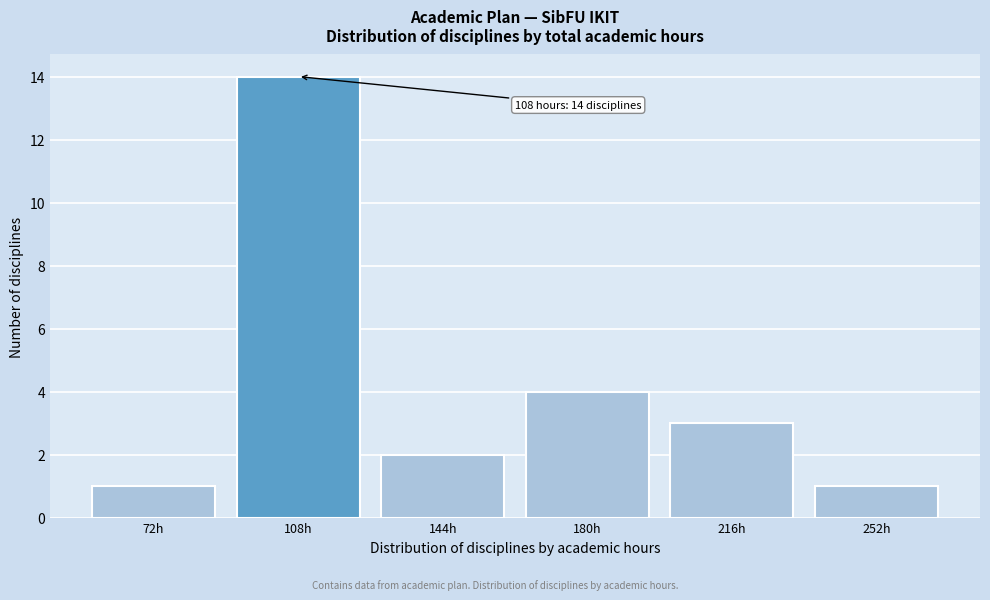

Reading left to right, what are all the values shown in this chart?

1	14	2	4	3	1